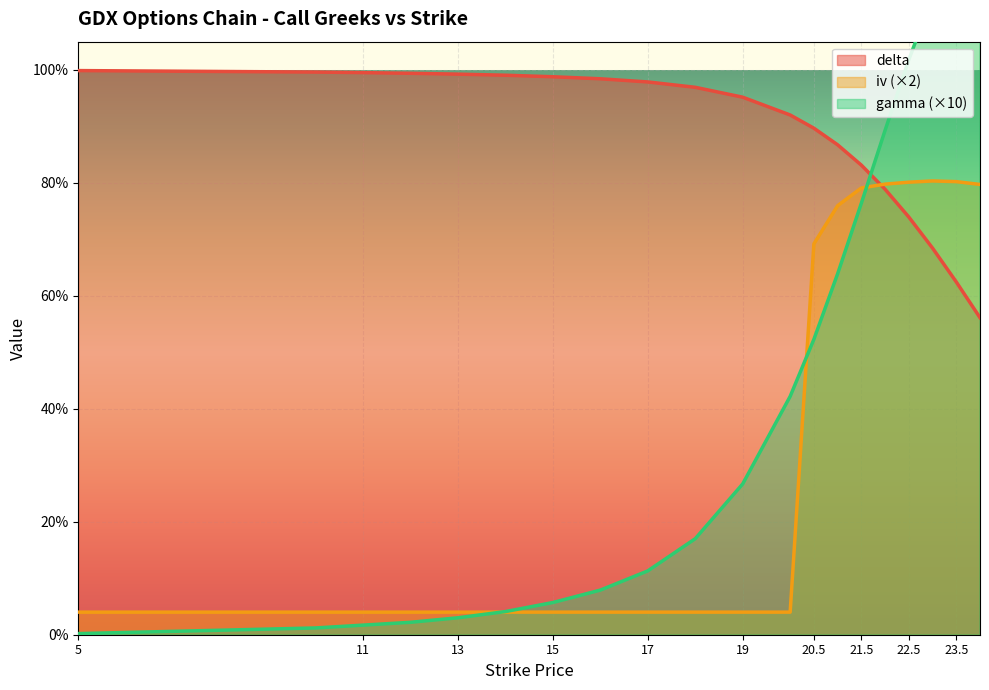

How many series are shown in this chart?

3